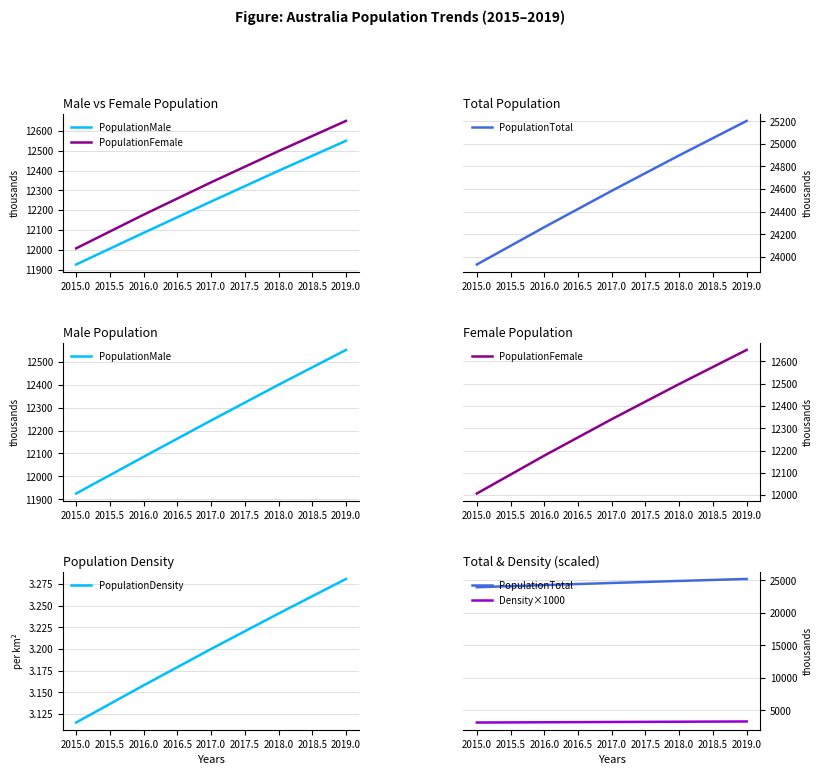

True or false: PopulationDensity has a value of 4.7 at 2019.0.

False